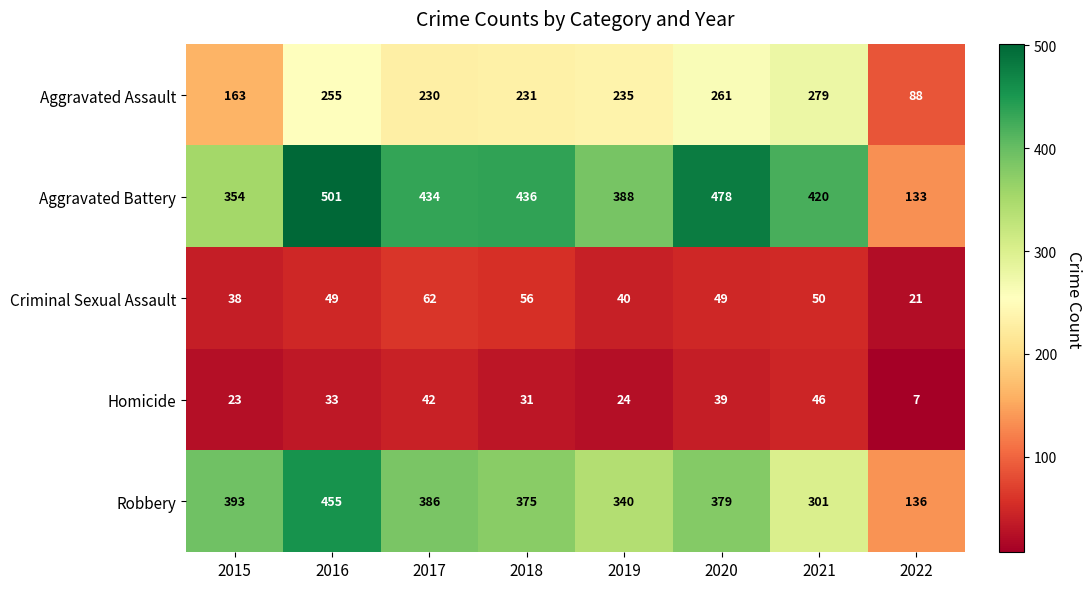

The Homicide series shows 24 at 2019. True or false?

True